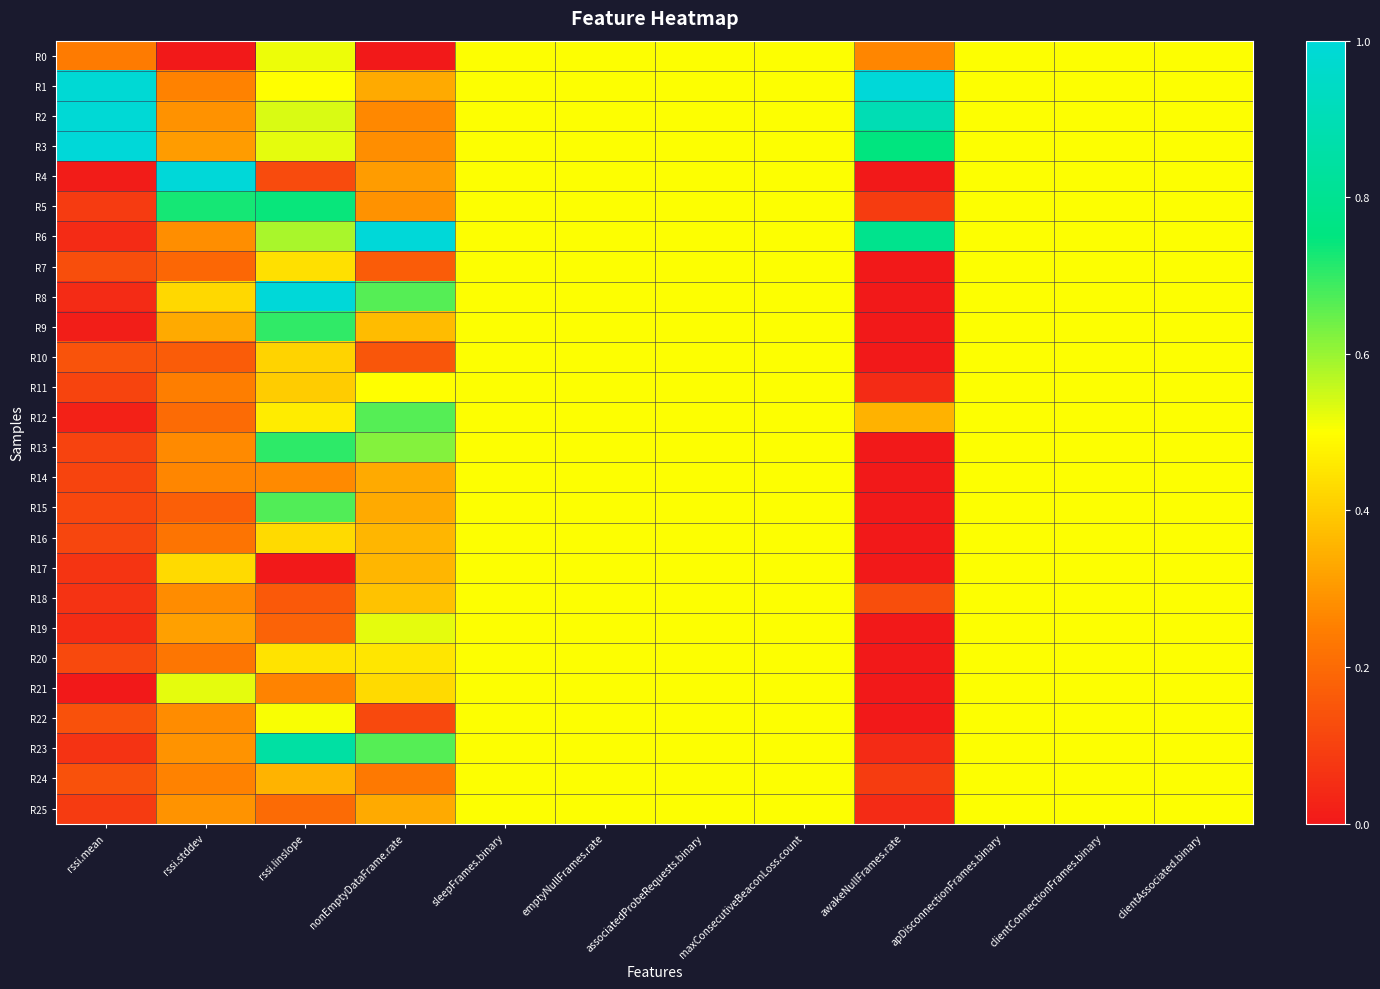

Rank the series by their maximum value, from highest to lowest.

R1, R3, R4, R6, R8, R2, R23, R5, R13, R9, R15, R12, R21, R19, R0, R22, R7, R10, R11, R14, R16, R17, R18, R20, R24, R25